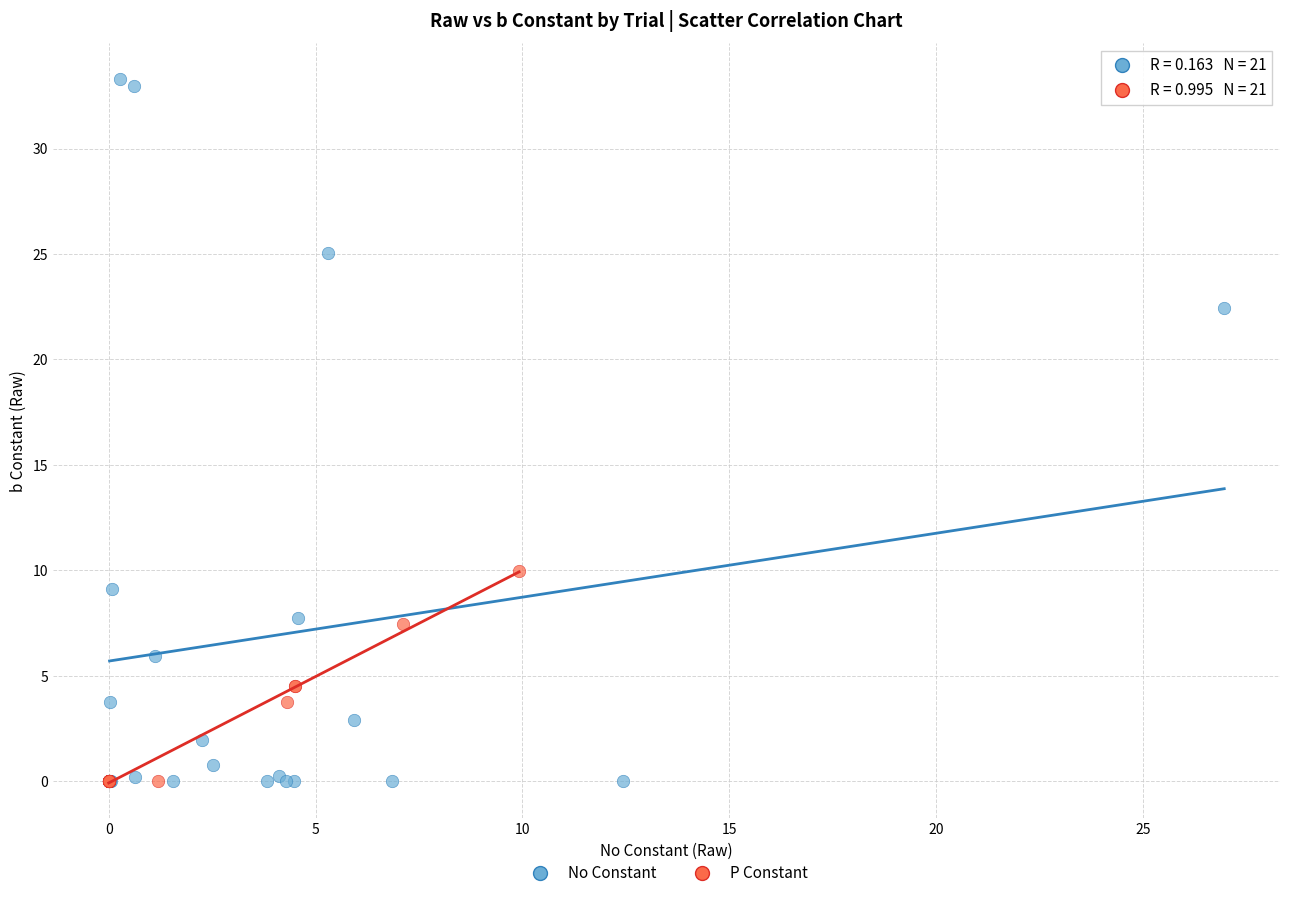

Which series has the largest Y range (max minus min)?

No Constant